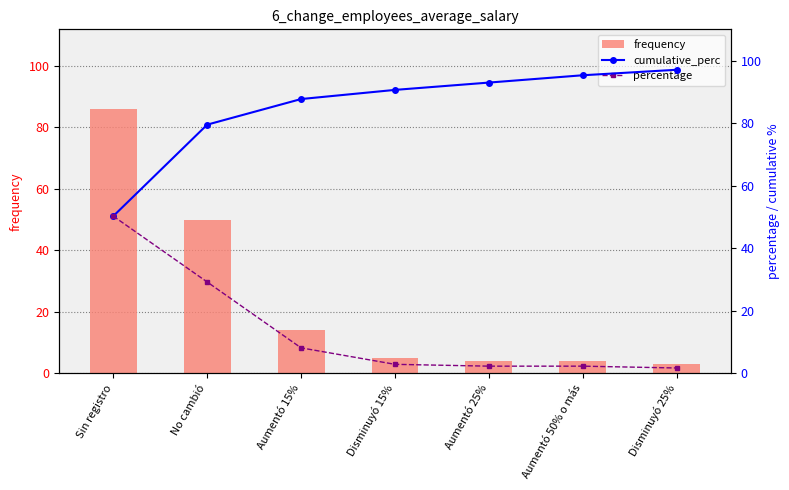

Count the number of data series in this chart.

3